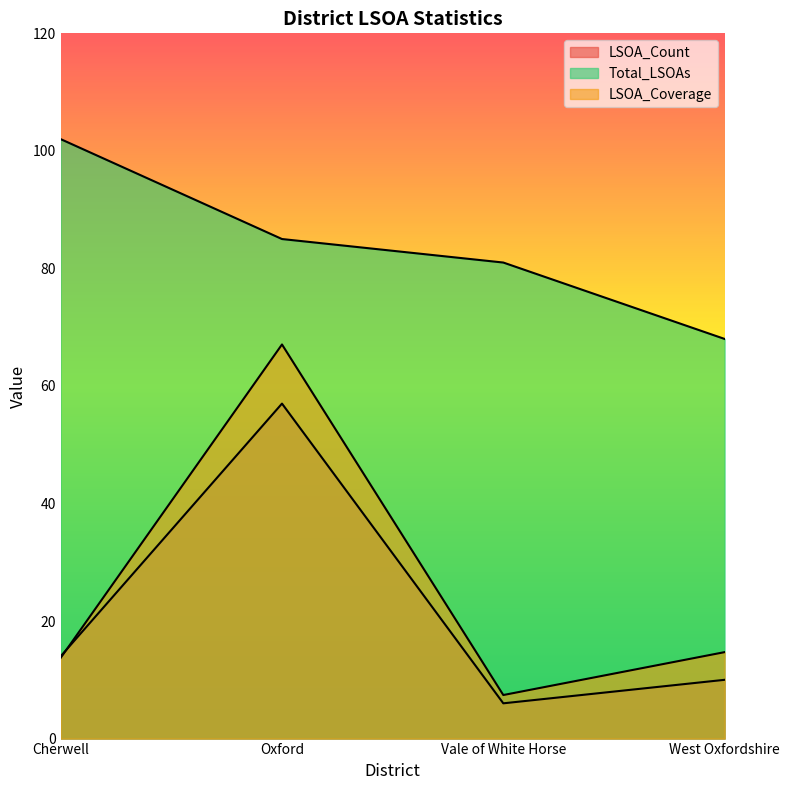

Where do LSOA_Count and LSOA_Coverage first cross each other?

Cherwell and Oxford